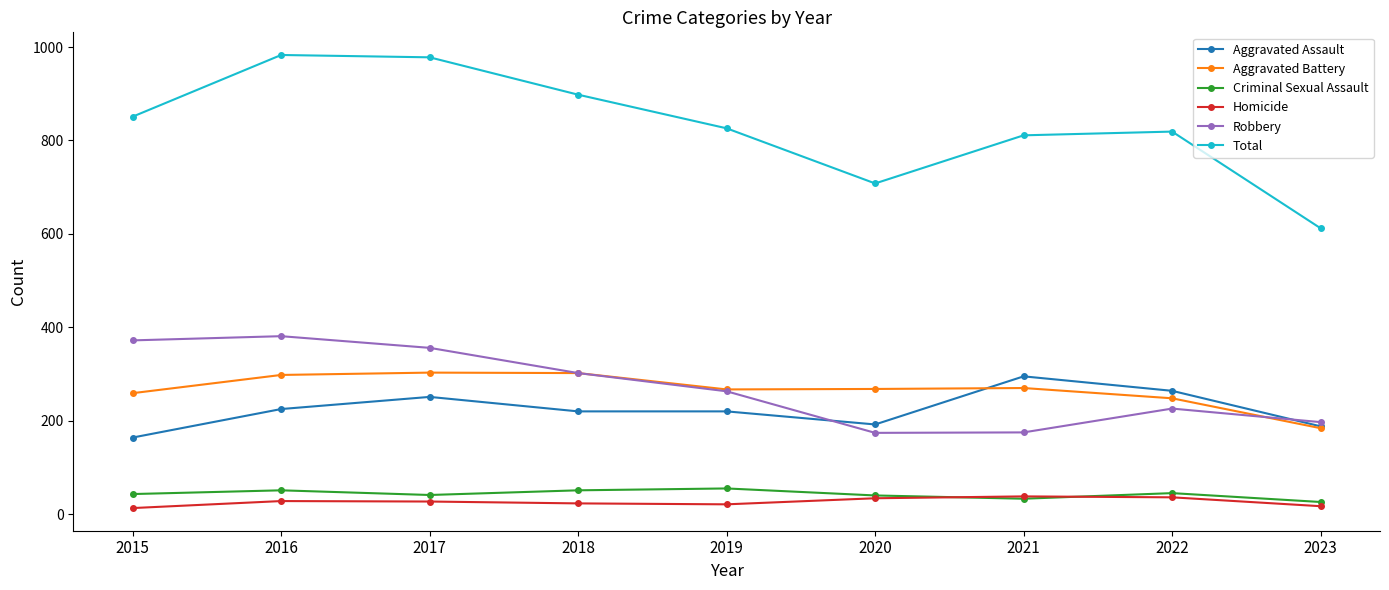

The Aggravated Battery series shows 70 at 2019. True or false?

False